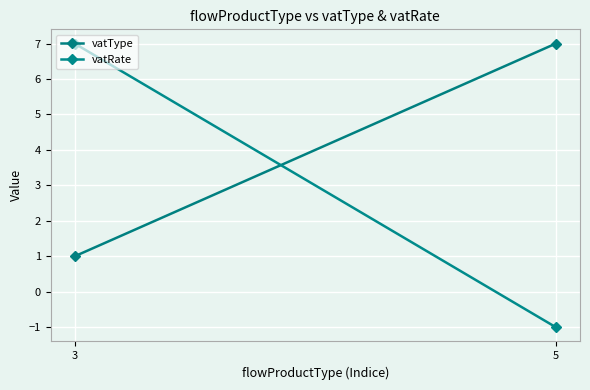

What value does the vatRate series have at 5?

-1